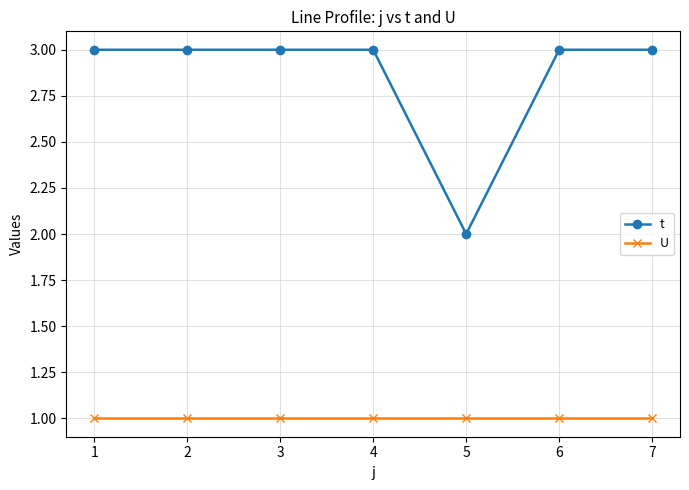

Which series has the largest total across all categories?

t